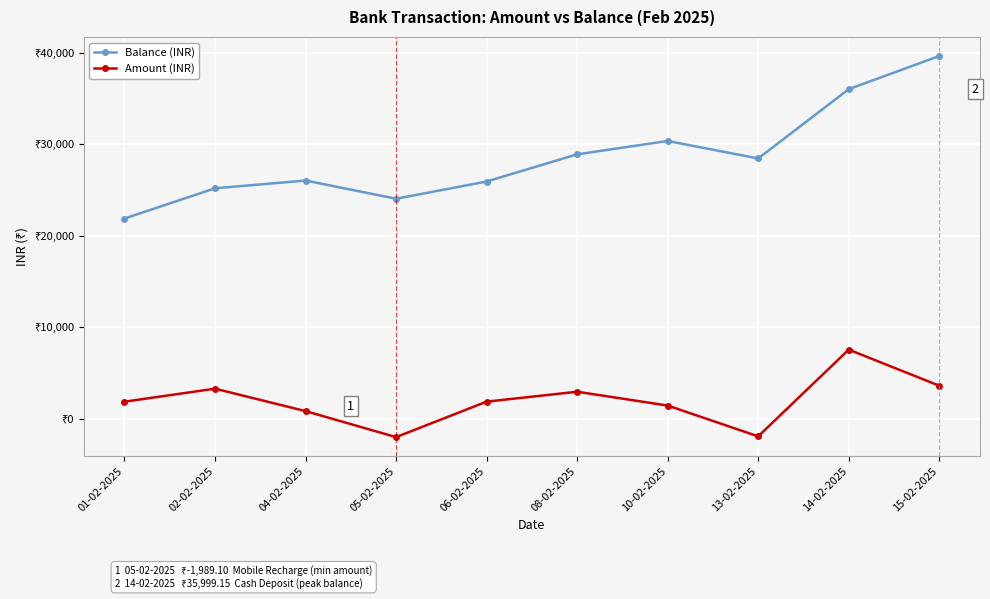

The Balance (INR) series shows 25176.7 at 02-02-2025. True or false?

True